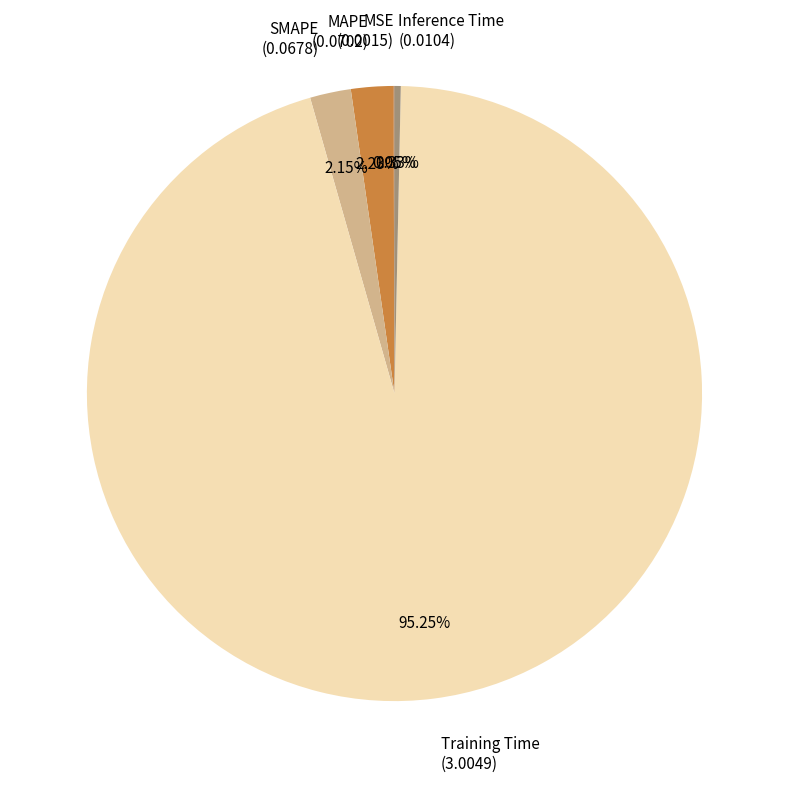

Do Inference Time and Training Time together represent more than half of the pie?

Yes